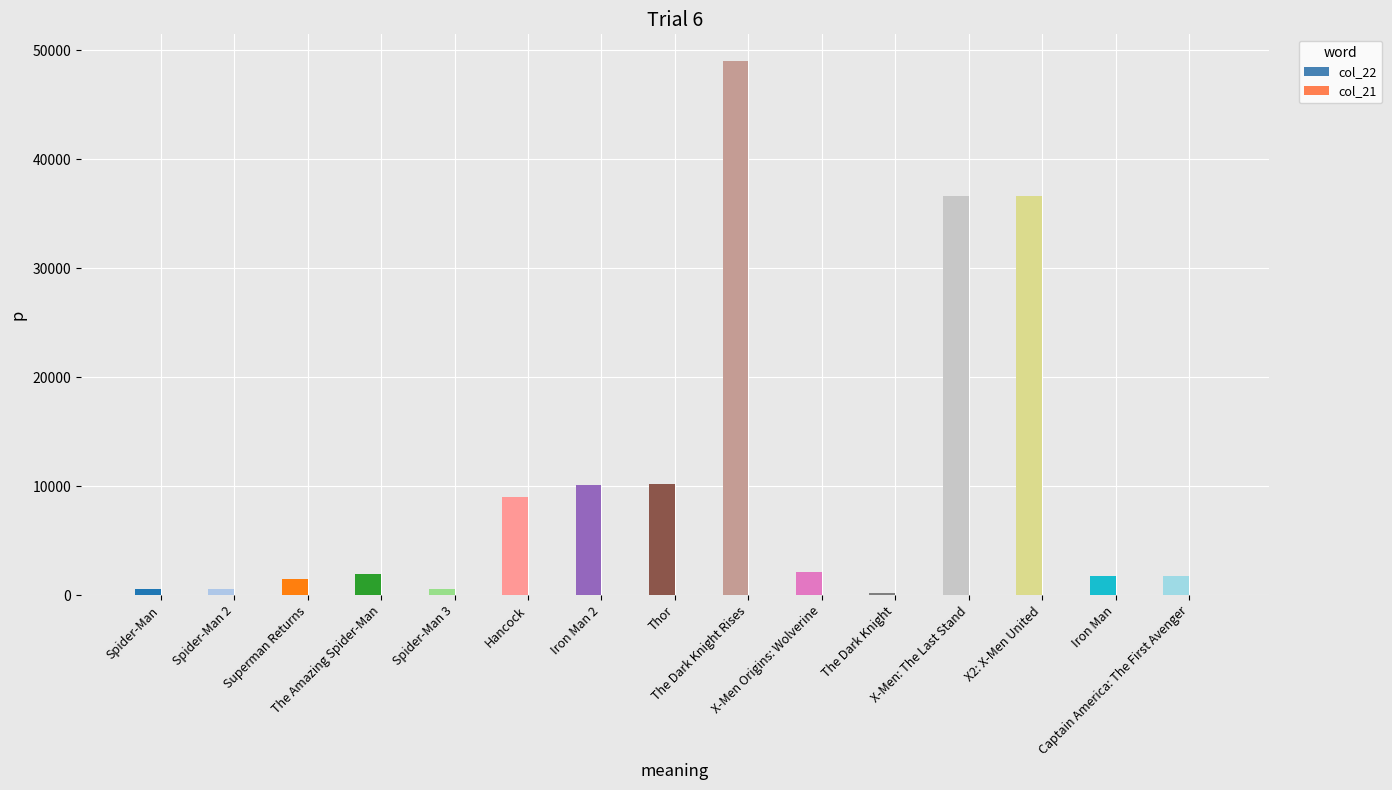

What is the maximum value shown in the chart?

49026